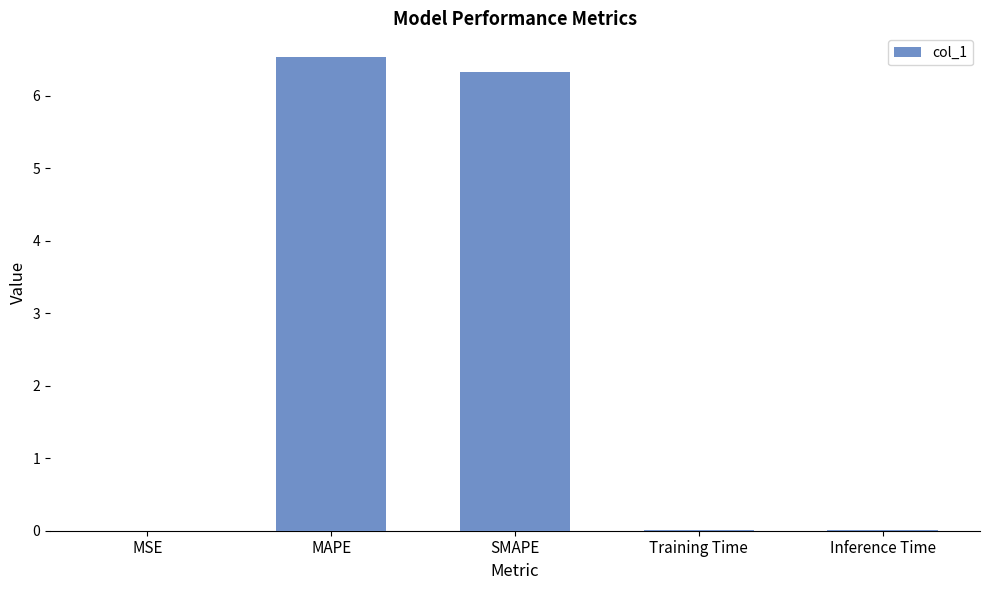

Which label corresponds to the largest value in the chart?

MAPE